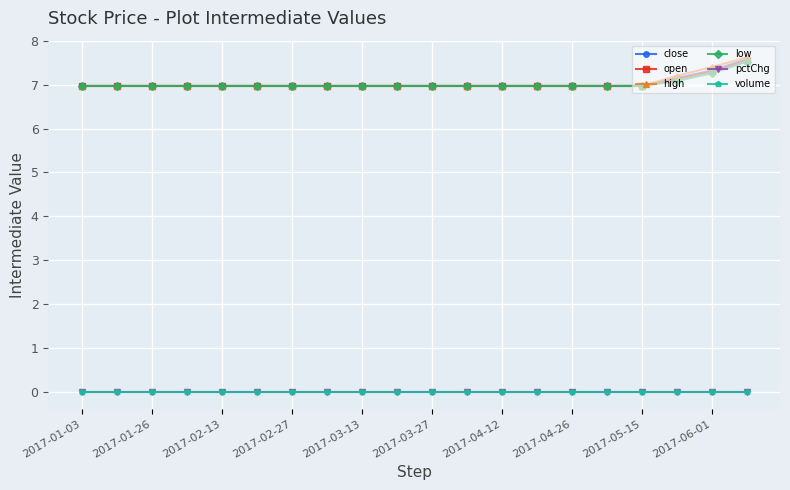

How many lines are shown in the chart?

6